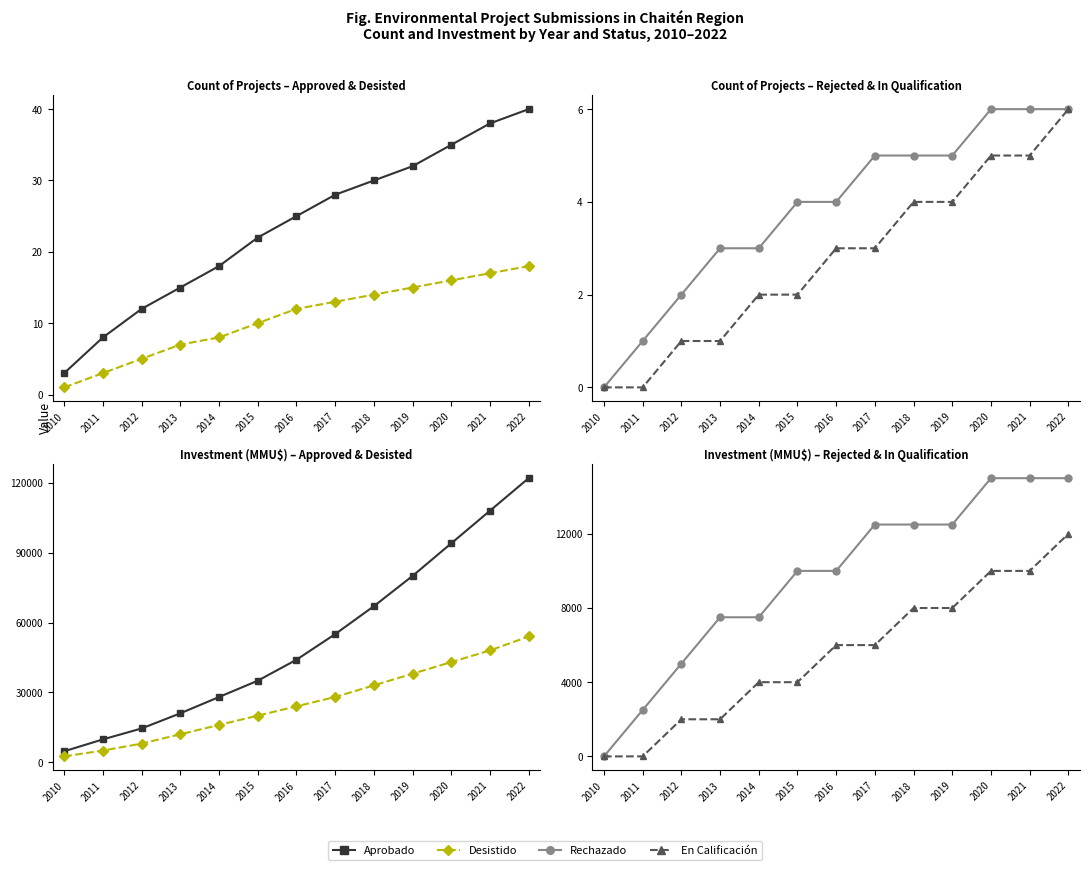

Is it true that En Calificación equals 8000 at 2018?

True